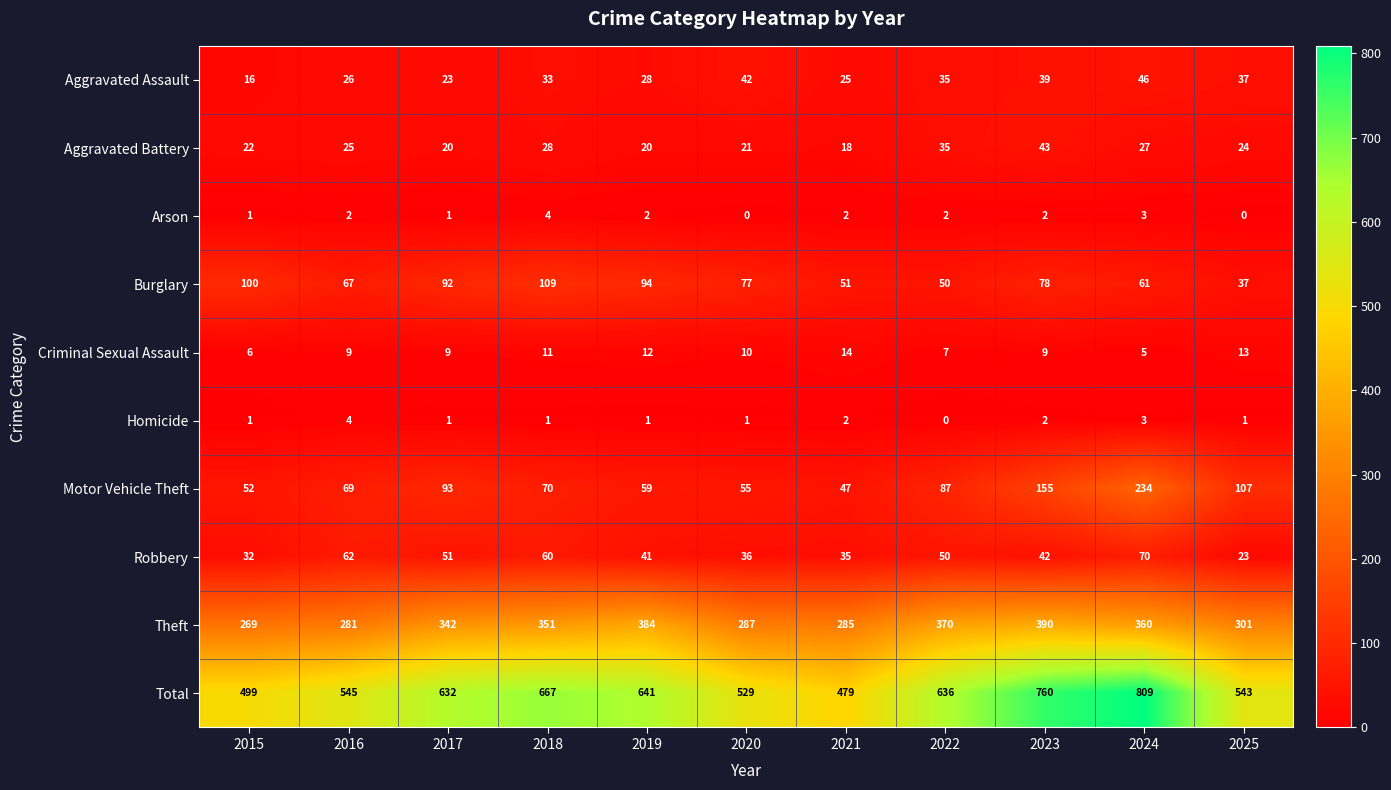

Count the Homicide values in the range 1 to 2.

8